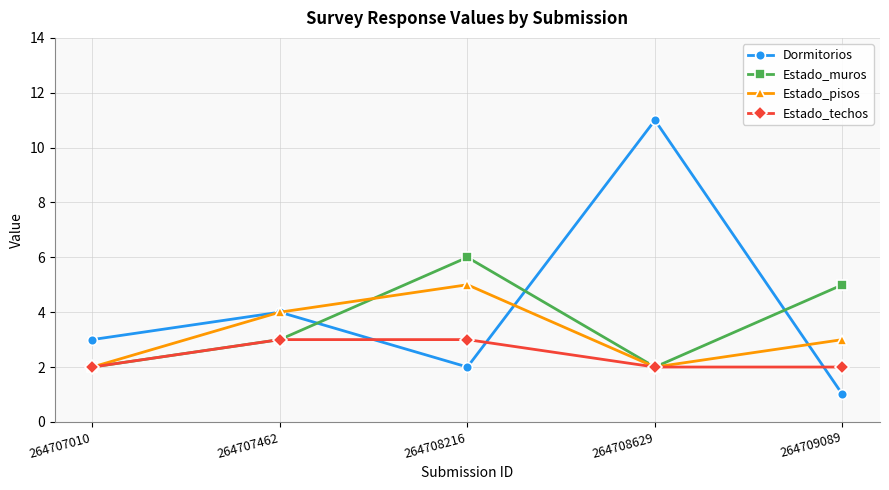

What is the difference between the maximum and minimum values in the Dormitorios series?

10